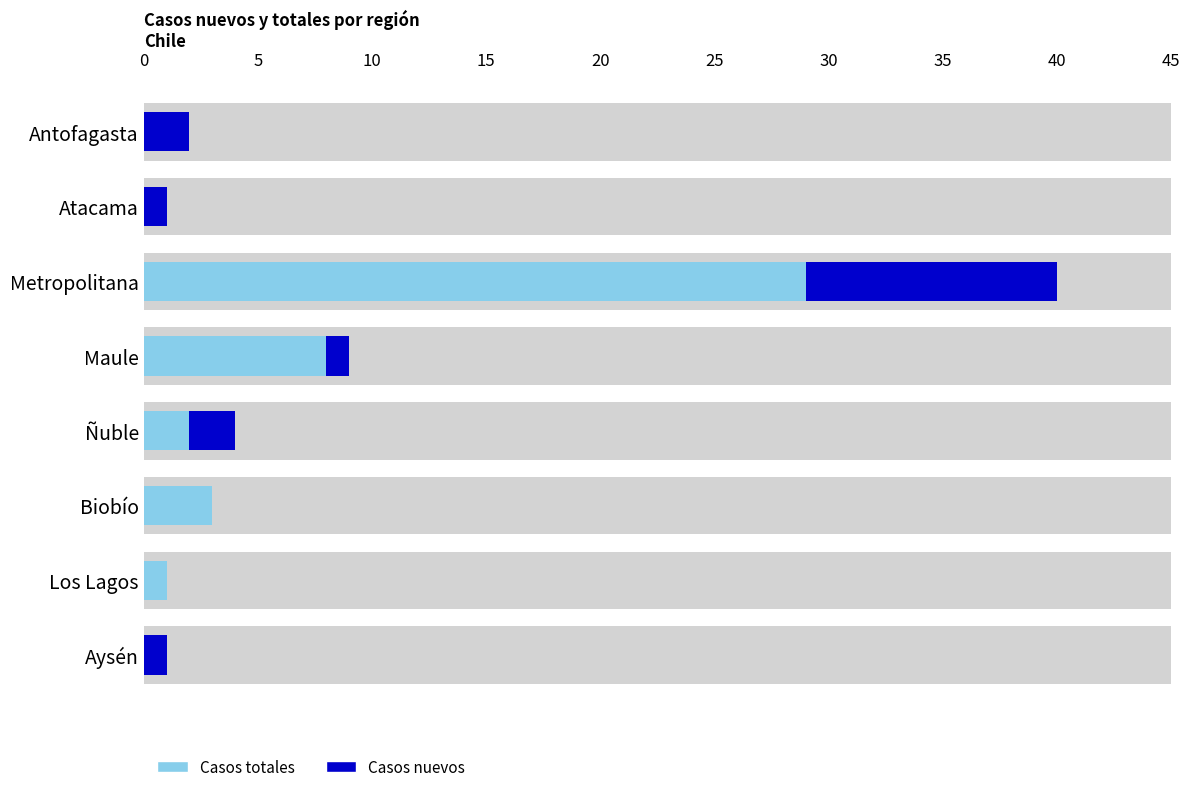

Is the value of Casos totales at Biobío greater than the value of Casos nuevos at Metropolitana?

No